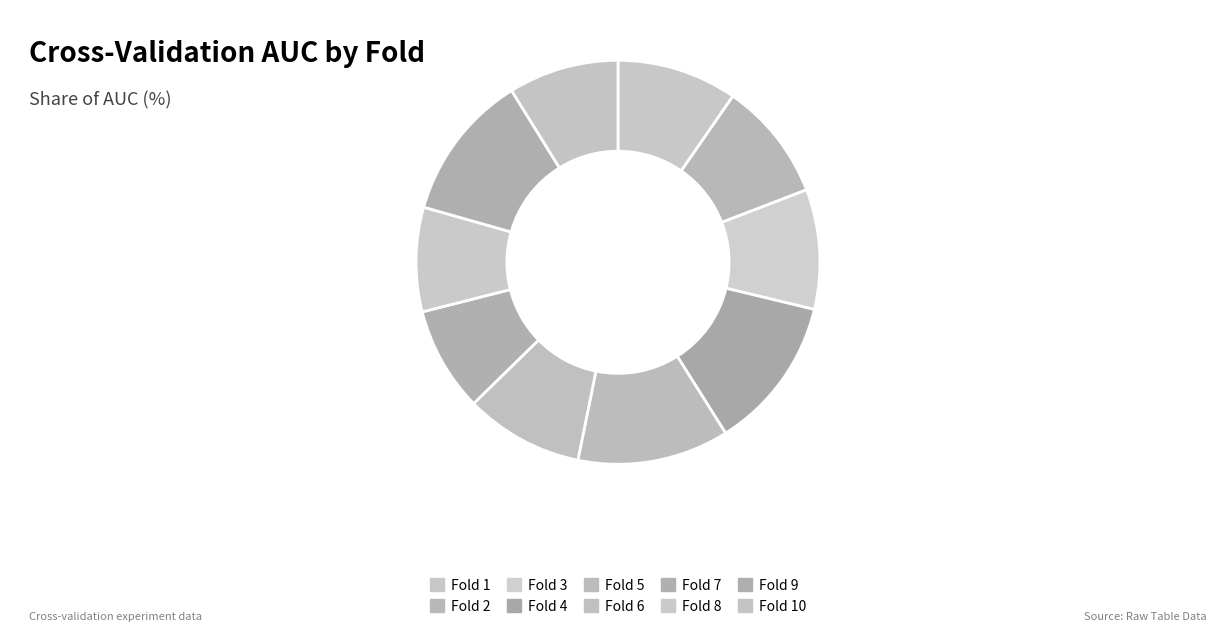

Is Fold 10 the majority of the pie?

No